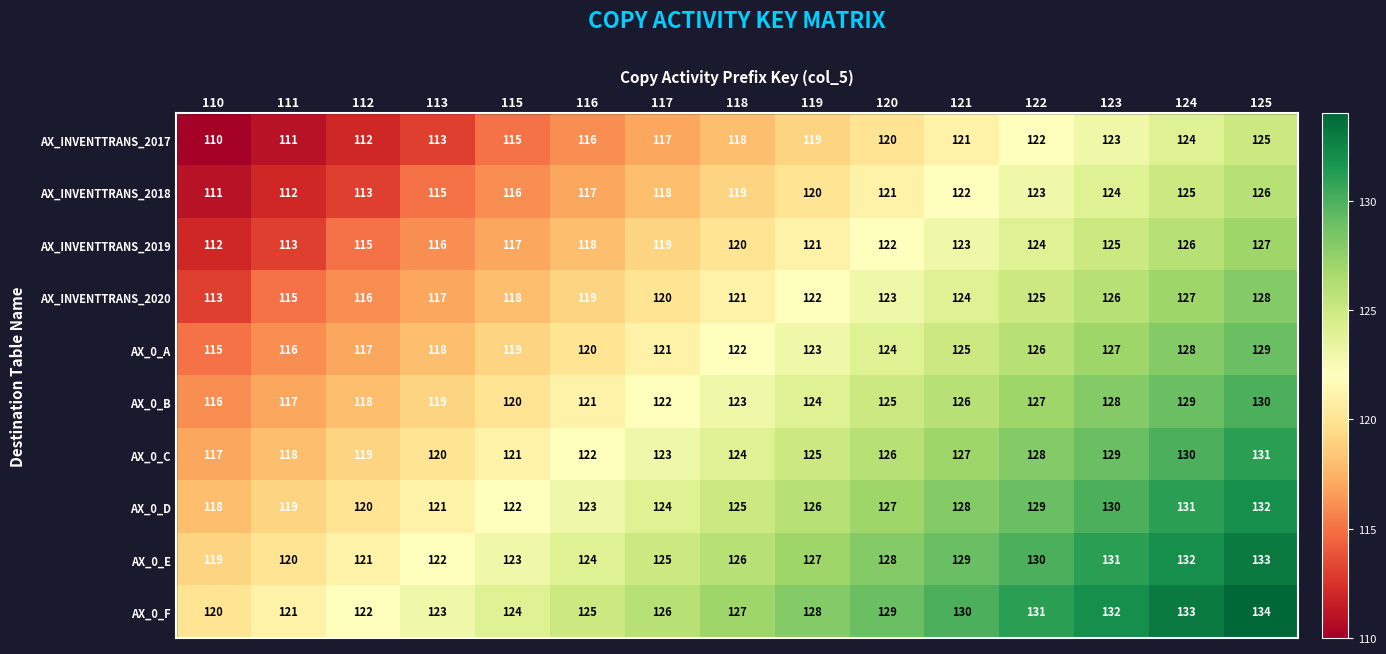

True or false: AX_0_B has a value of 33 at 110.

False